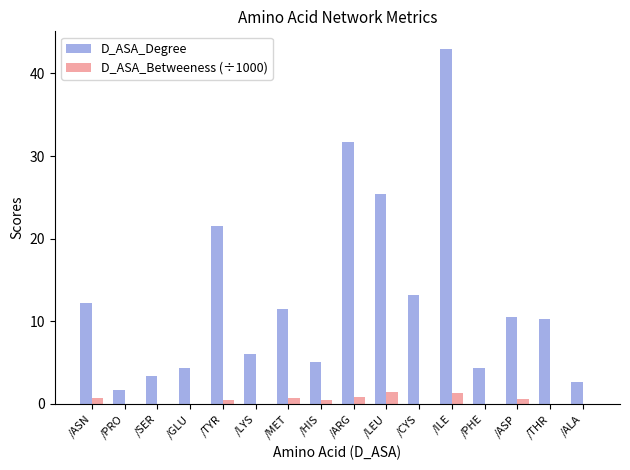

What is the difference between the D_ASA_Betweeness (÷1000) values at /CYS and /ILE?

1.4